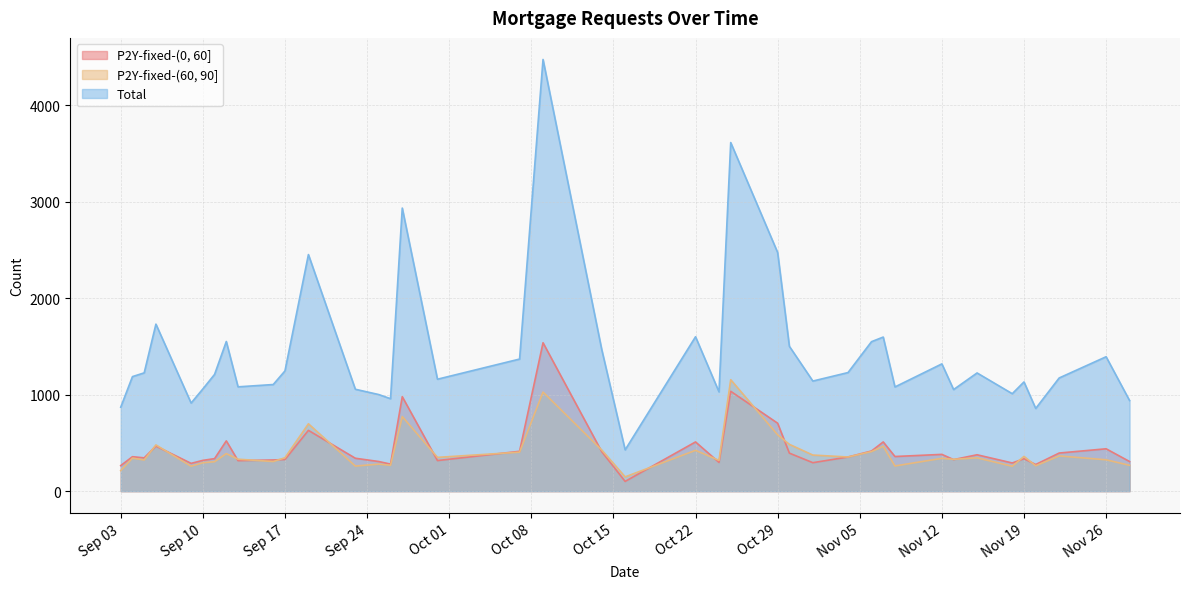

How many lines are shown in the chart?

3